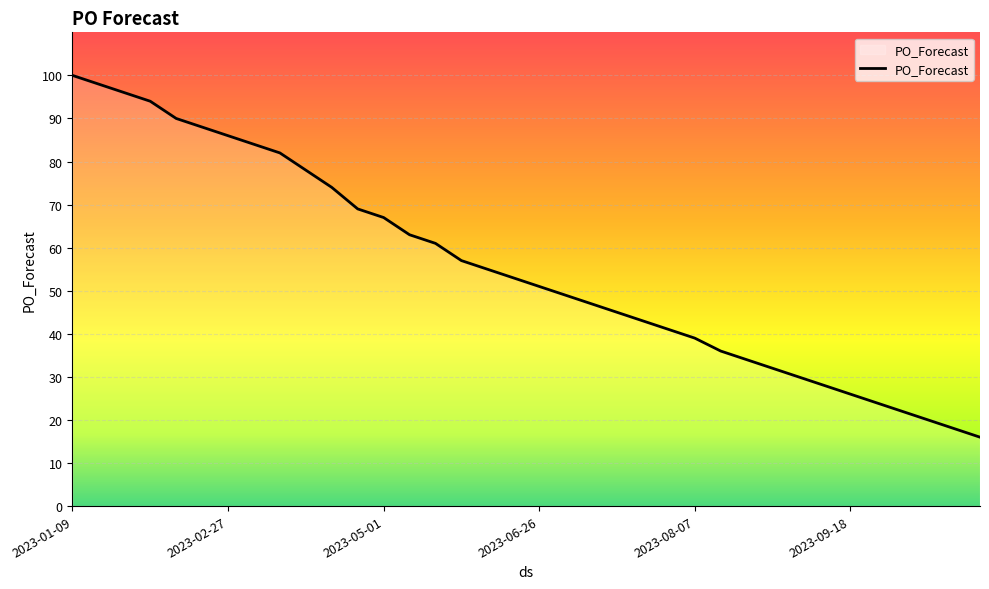

What is the minimum value shown in the chart?

16